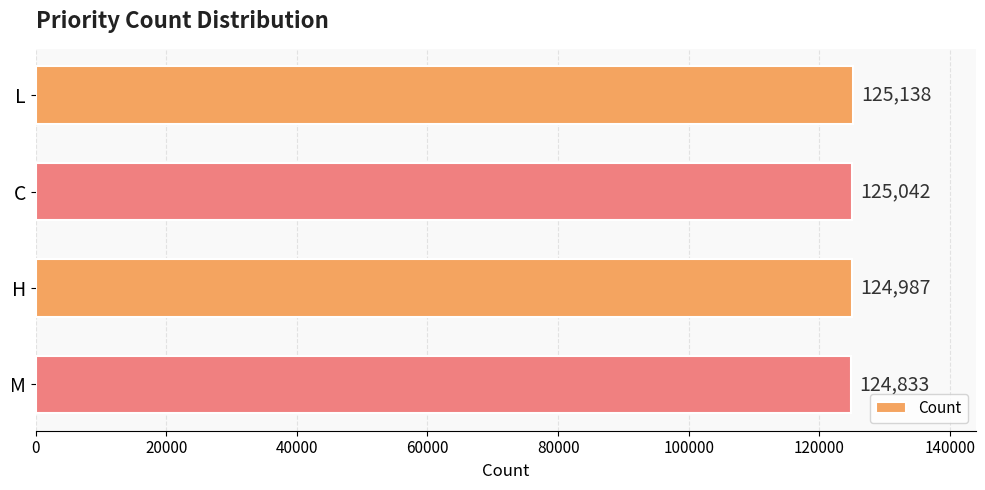

List the labels in order of value, largest first.

L, C, H, M